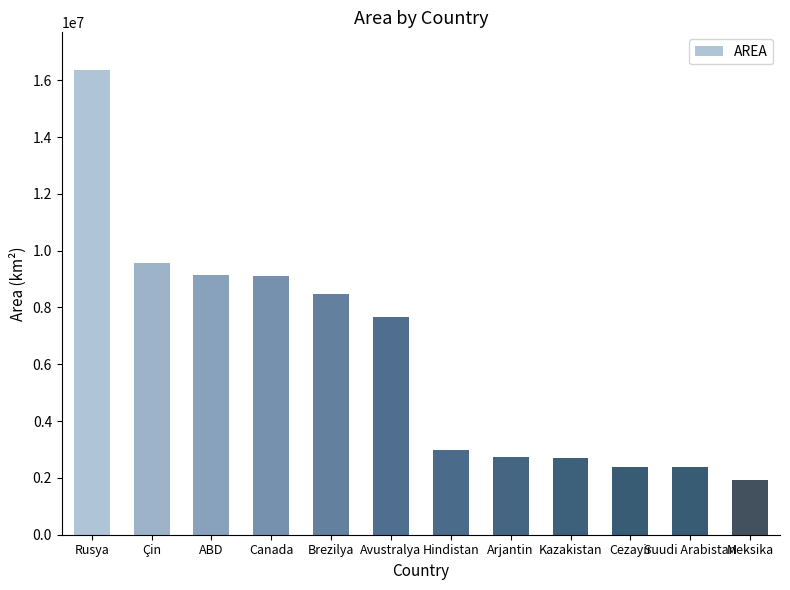

True or false: the data shows 9569901 at Çin.

True